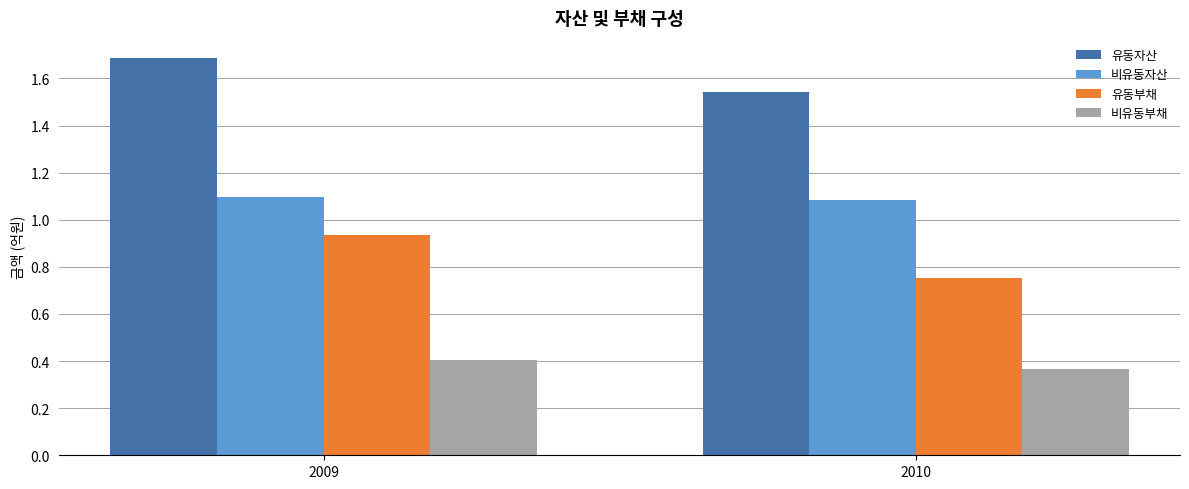

What is the greatest value displayed?

1.7